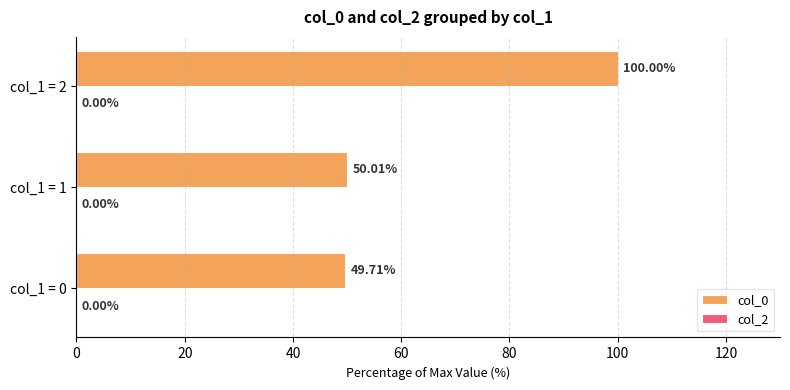

List the labels in order of value, smallest first.

col_1 = 0, col_1 = 1, col_1 = 2